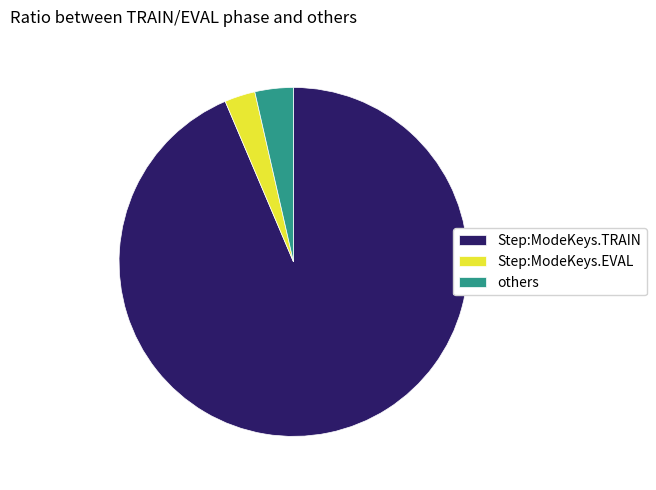

True or false: others accounts for 4% of the total.

True